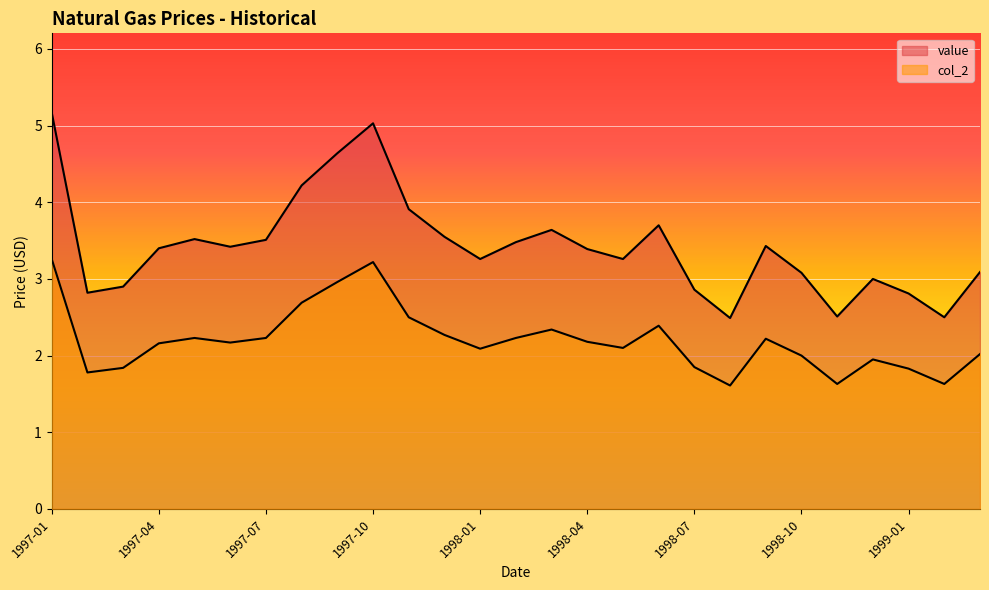

What is the label of the 4th point from the right?

1998-12